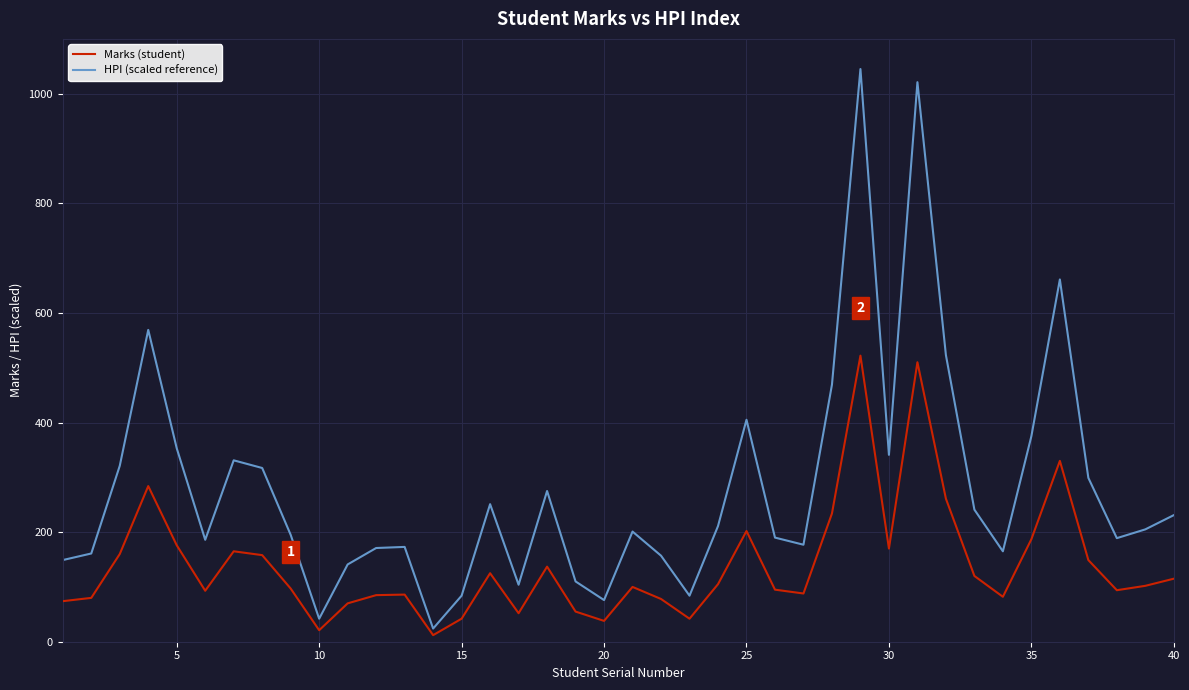

What is the difference between the maximum and second lowest values in the HPI (scaled reference) series?

1003